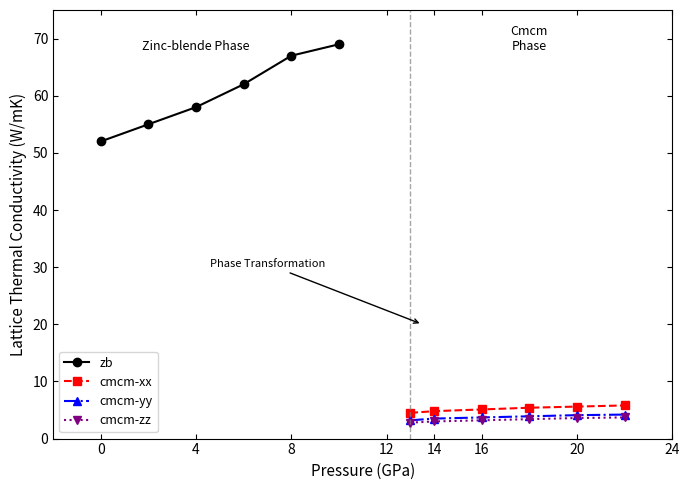

The value of cmcm-xx at 14 is 7.3. True or false?

False